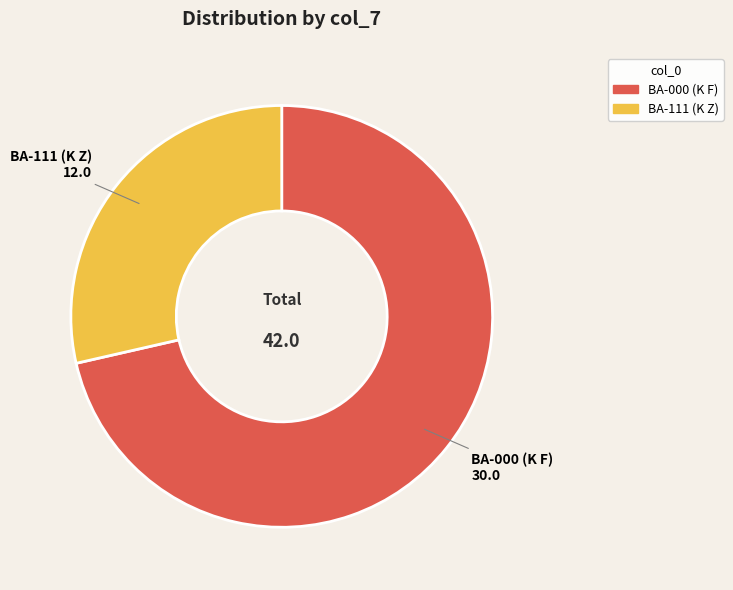

Is there a majority slice in this chart?

Yes